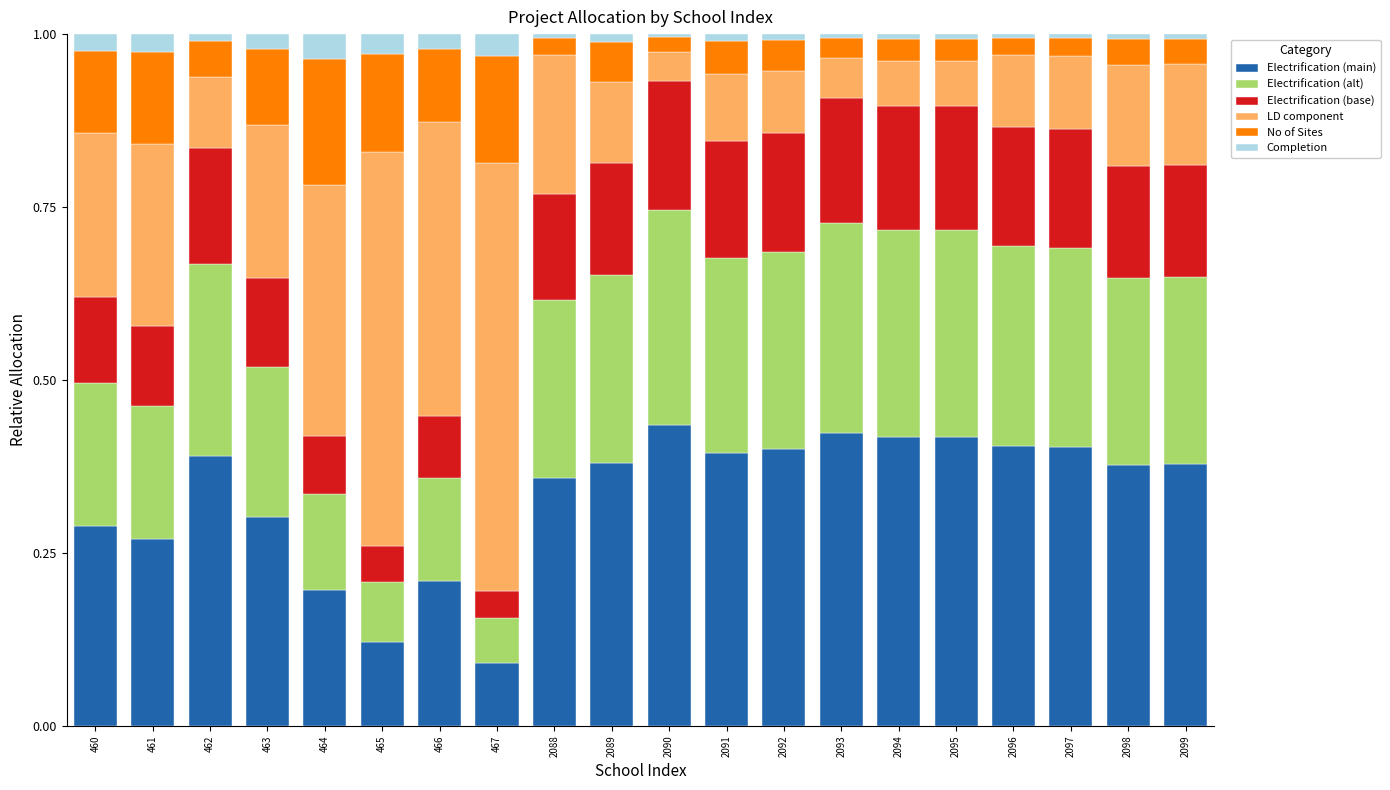

Is it true that Electrification (main) equals 0.4 at 2090?

True